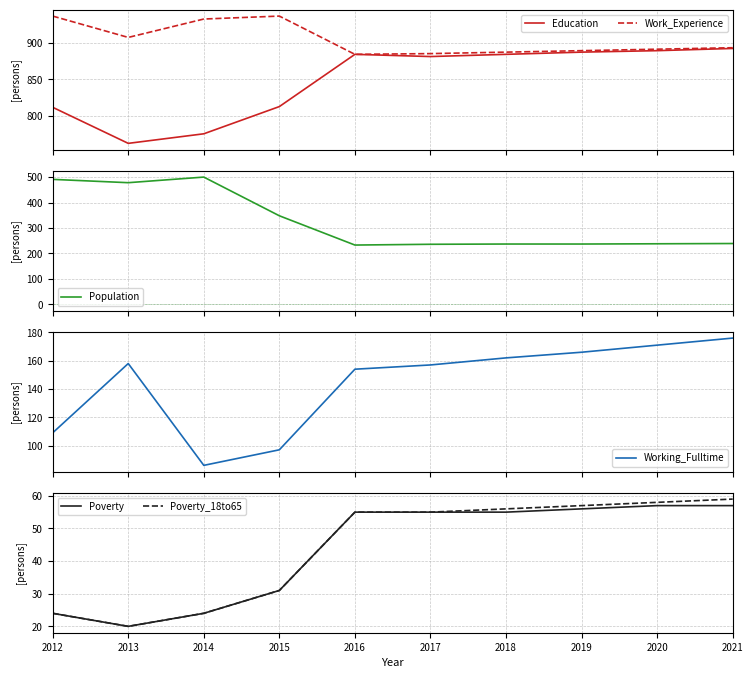

Reading left to right, extract all data points from this chart.

Education: 2012=812	2013=763	2014=776	2015=813	2016=884	2017=881	2018=884	2019=887	2020=889	2021=892
Work_Experience: 2012=936	2013=907	2014=932	2015=936	2016=884	2017=885	2018=887	2019=889	2020=891	2021=893
Population: 2012=491	2013=478	2014=500	2015=348	2016=233	2017=236	2018=237	2019=237	2020=238	2021=239
Working_Fulltime: 2012=109	2013=158	2014=86	2015=97	2016=154	2017=157	2018=162	2019=166	2020=171	2021=176
Poverty: 2012=24	2013=20	2014=24	2015=31	2016=55	2017=55	2018=55	2019=56	2020=57	2021=57
Poverty_18to65: 2012=24	2013=20	2014=24	2015=31	2016=55	2017=55	2018=56	2019=57	2020=58	2021=59